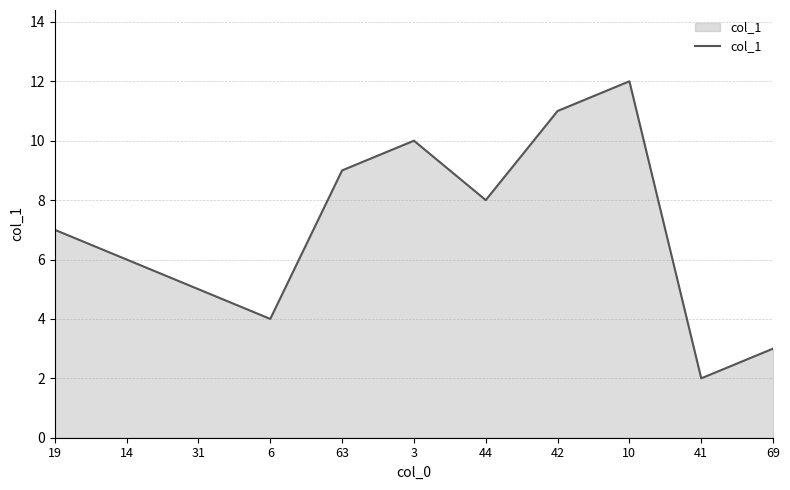

What is the difference between the values at 69 and 31?

2.0